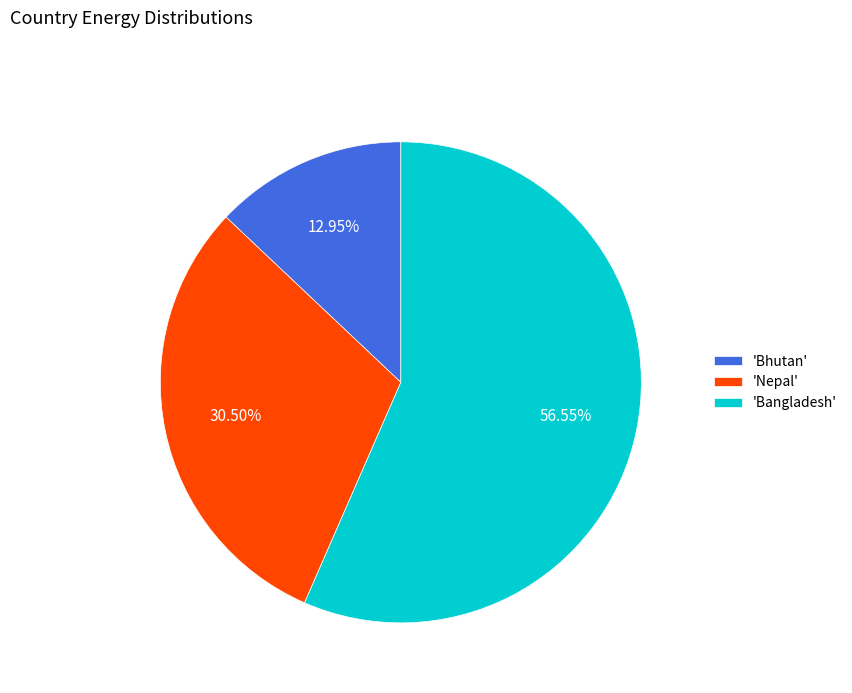

Which slice represents more than half of the pie?

'Bangladesh'